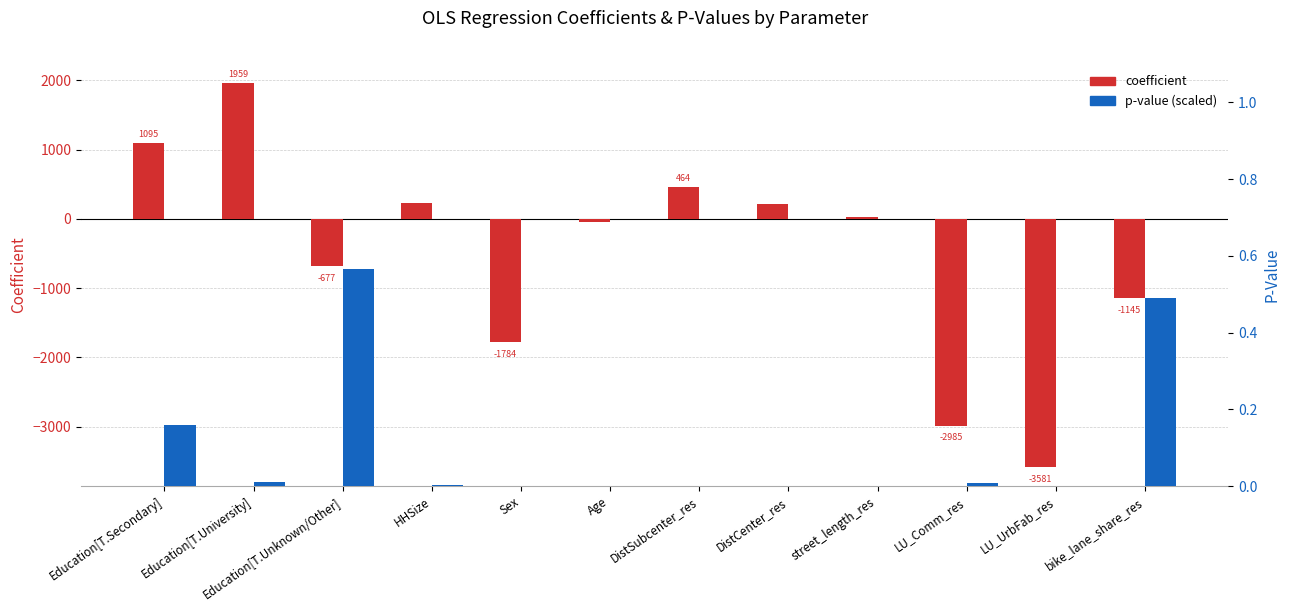

What is the total value across all series at street_length_res?

25.2